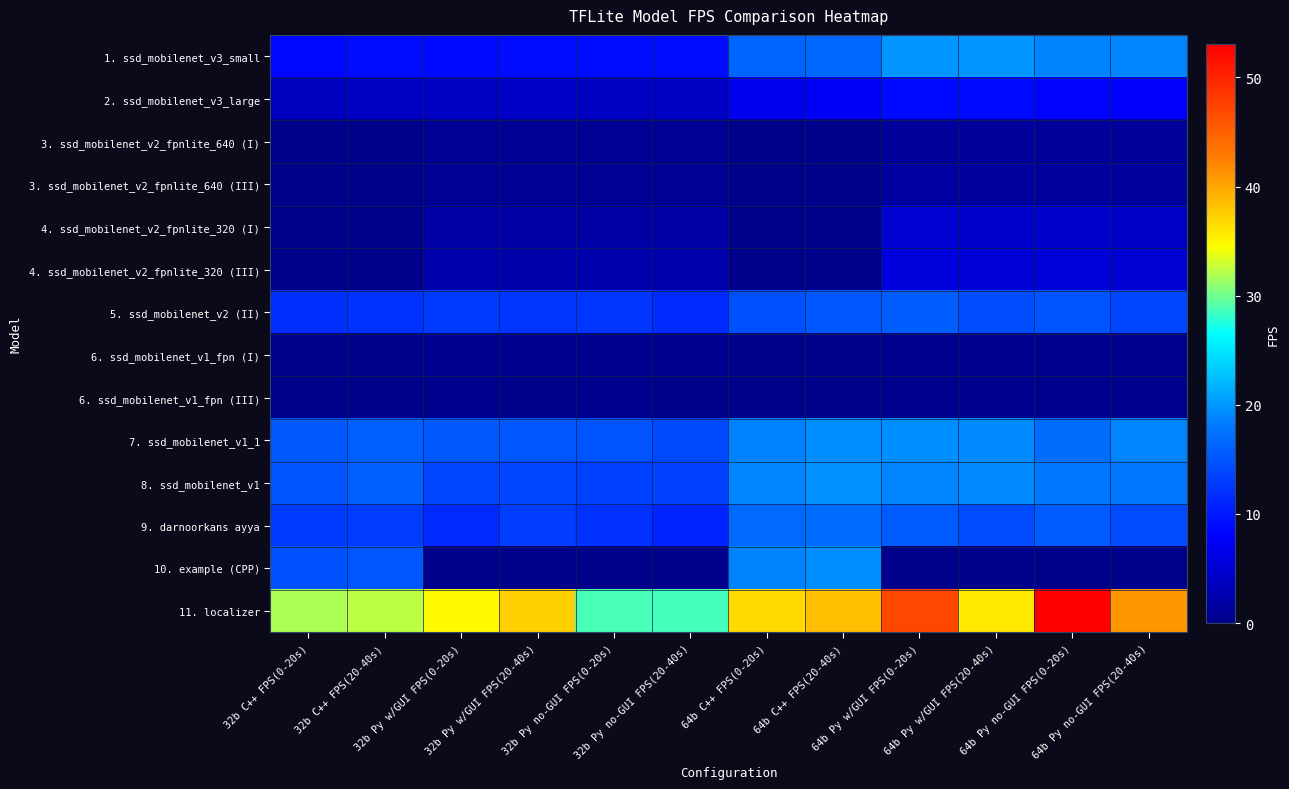

Rank the series at 32b C++ FPS(20-40s) from lowest to highest value.

3. ssd_mobilenet_v2_fpnlite_640 (I), 3. ssd_mobilenet_v2_fpnlite_640 (III), 4. ssd_mobilenet_v2_fpnlite_320 (I), 4. ssd_mobilenet_v2_fpnlite_320 (III), 6. ssd_mobilenet_v1_fpn (I), 6. ssd_mobilenet_v1_fpn (III), 2. ssd_mobilenet_v3_large, 1. ssd_mobilenet_v3_small, 5. ssd_mobilenet_v2 (II), 9. darnoorkans ayya, 10. example (CPP), 7. ssd_mobilenet_v1_1, 8. ssd_mobilenet_v1, 11. localizer